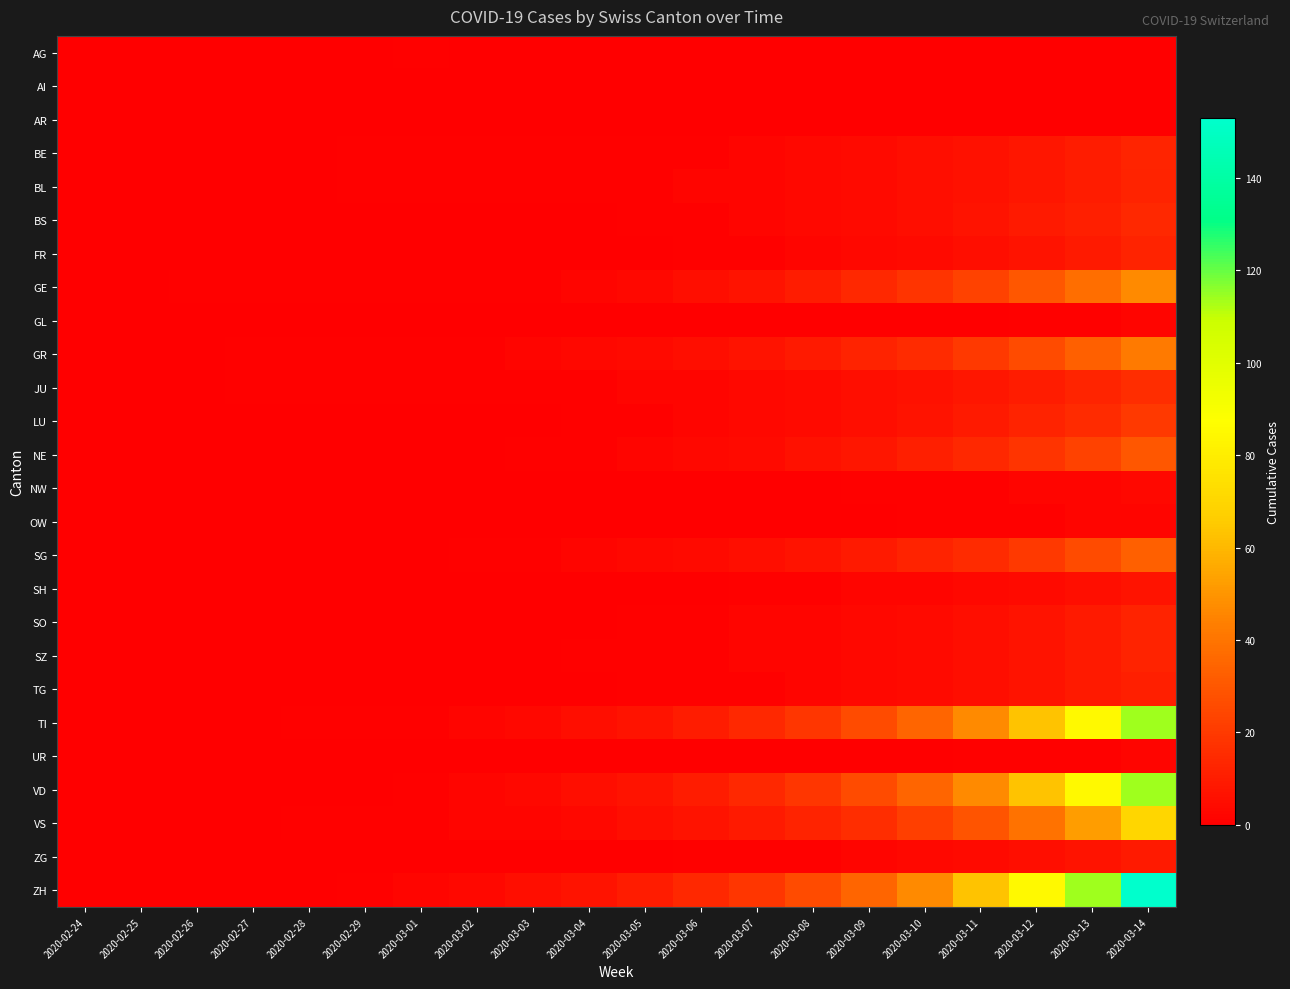

Between 2020-03-02 and 2020-03-03, which series saw the biggest shift?

ZH